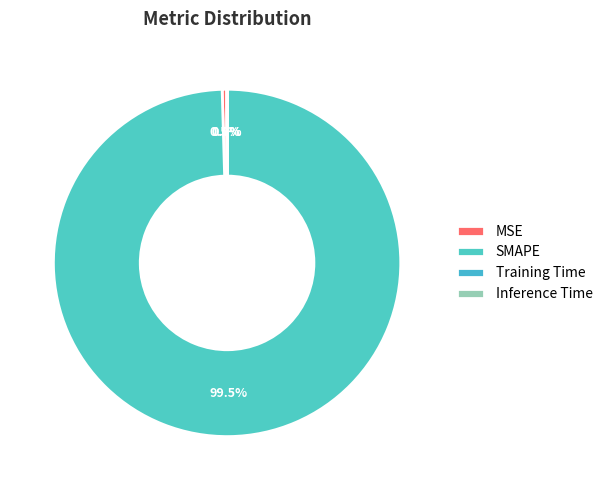

What is the change in value from MSE to Training Time?

-0.9